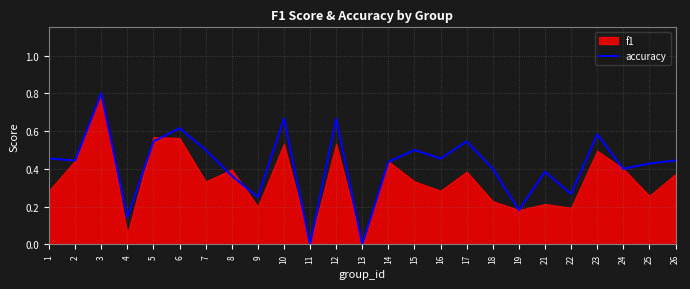

Which category has the highest value in the accuracy series?

3